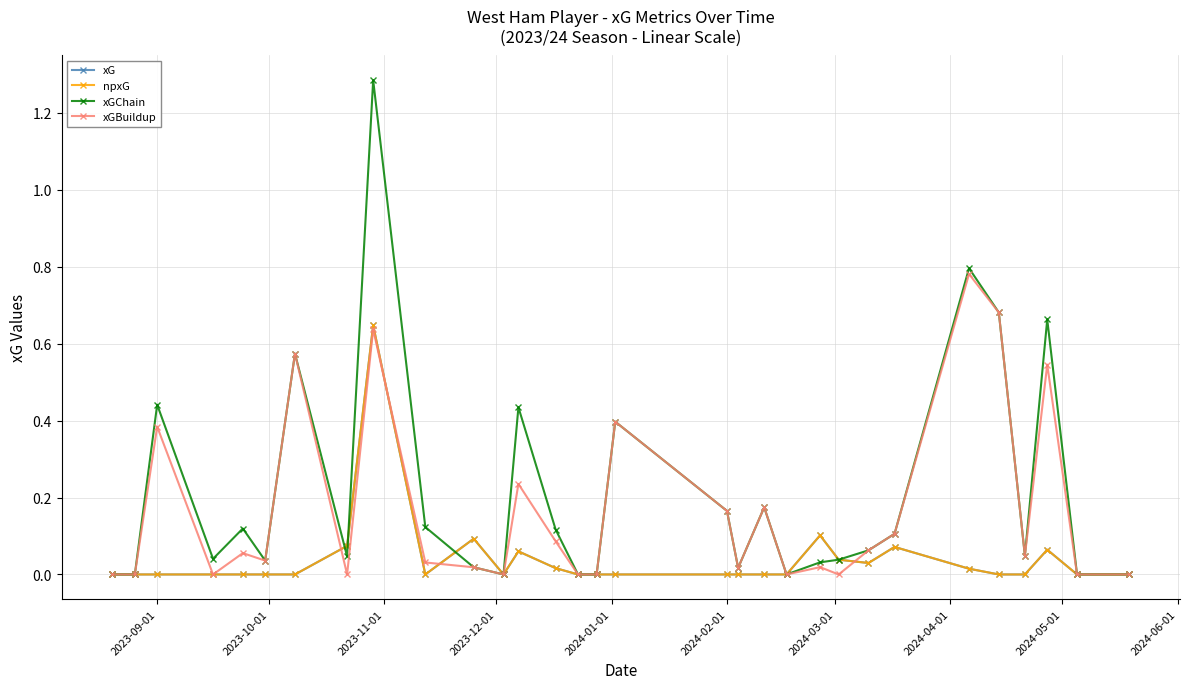

Does the chart display data point markers on the line(s)?

Yes